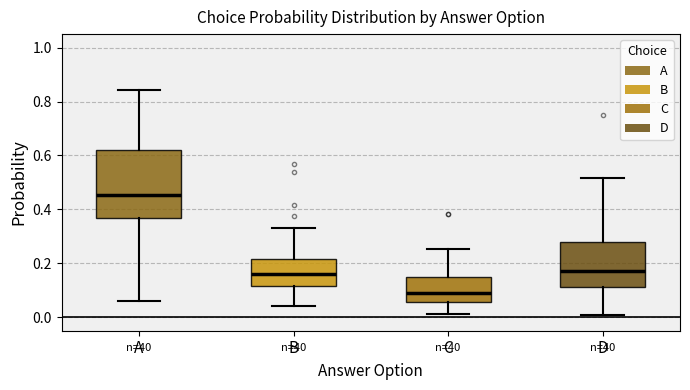

Reading left to right, read every box against the y-axis: the position of its median line, the range the box covers, and the ends of its whiskers. The values are not printed on the chart, so give them approximately, as read against the axis.

A: median 0.46, box 0.36 to 0.62, whiskers 0.06 to 0.84
B: median 0.16, box 0.12 to 0.22, whiskers 0.04 to 0.34
C: median 0.08, box 0.06 to 0.14, whiskers 0.02 to 0.26
D: median 0.18, box 0.12 to 0.28, whiskers 0.00 to 0.52